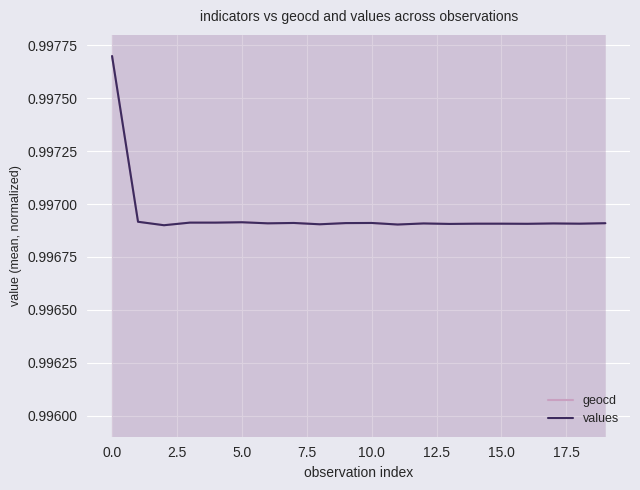

How many lines are shown in the chart?

2